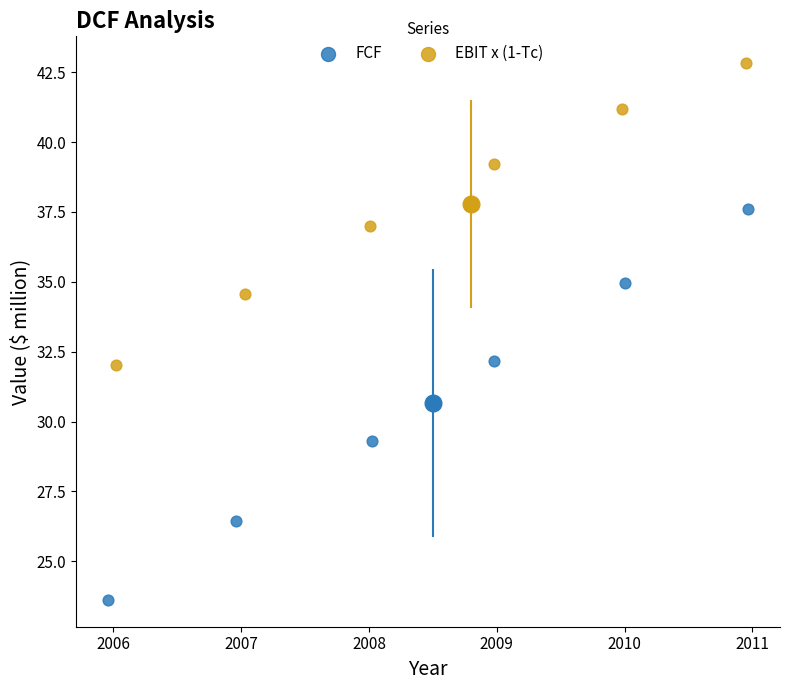

Which series reaches the maximum Y coordinate?

EBIT x (1-Tc)